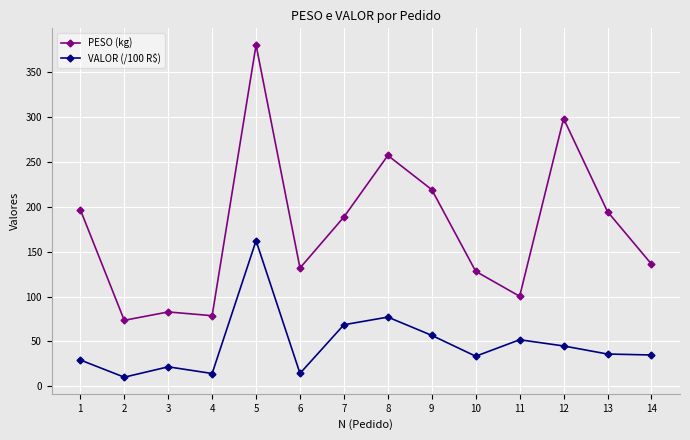

Between 8 and 10, which series saw the biggest shift?

PESO (kg)